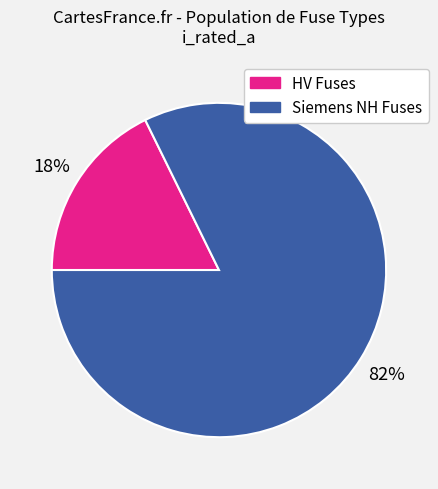

How many segments does this pie chart have?

2